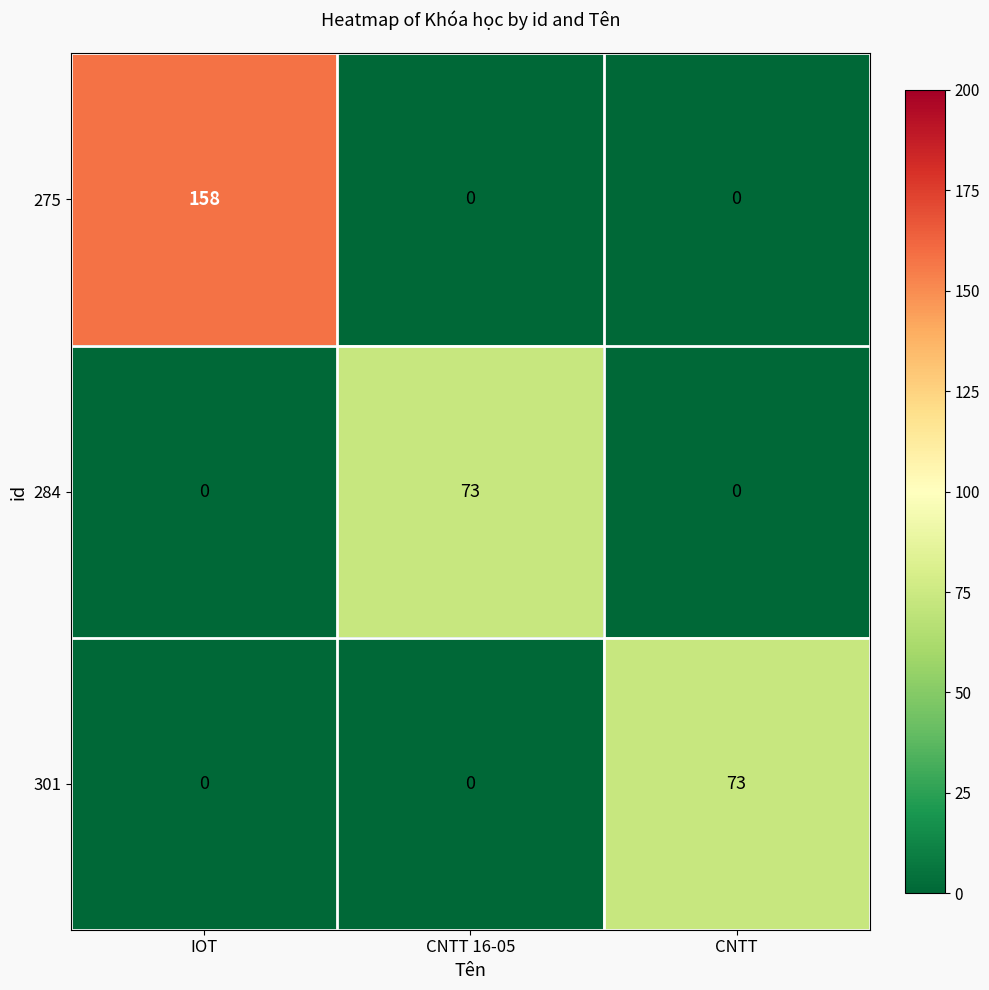

At how many categories does at least one series exceed 25?

3